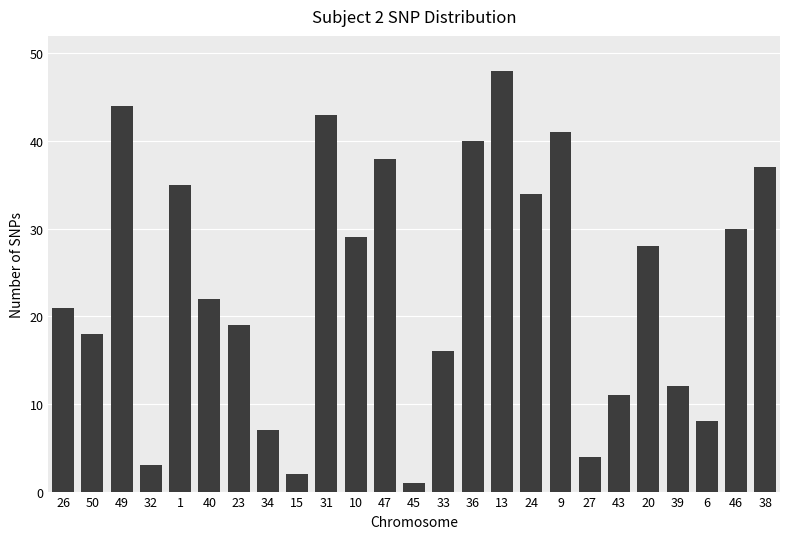

What position from the right is 40?

20